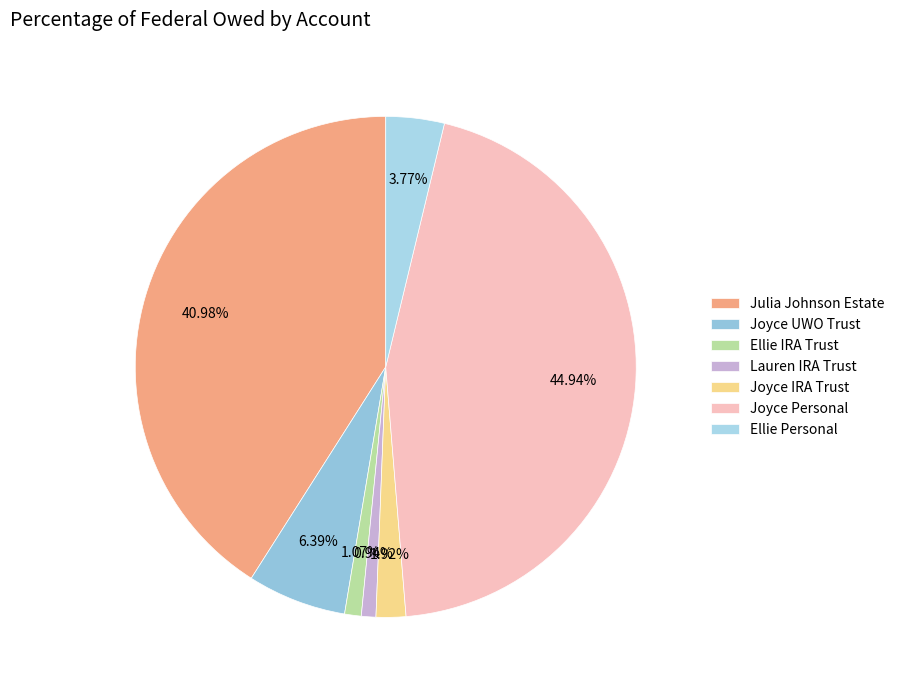

Is the sum of Joyce UWO Trust and Joyce Personal greater than half?

Yes